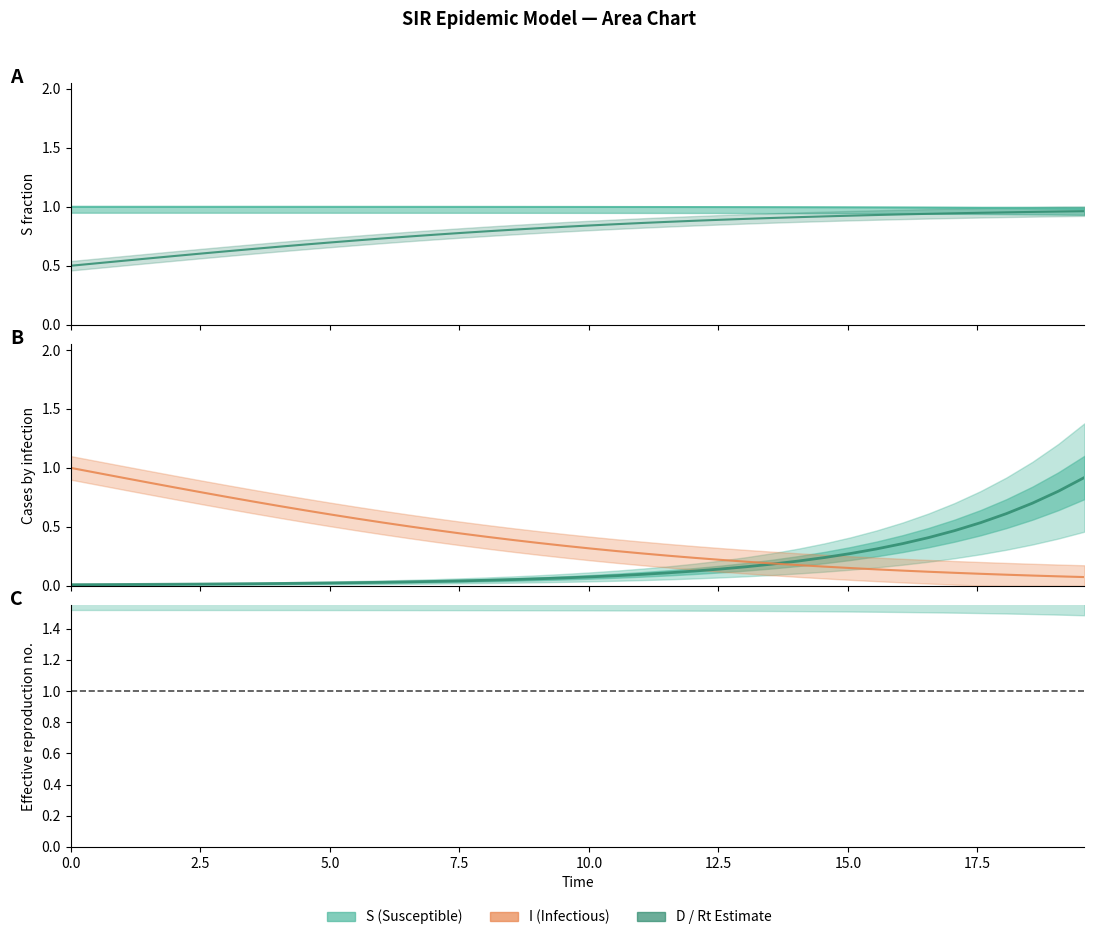

How many data points does each series have?

40